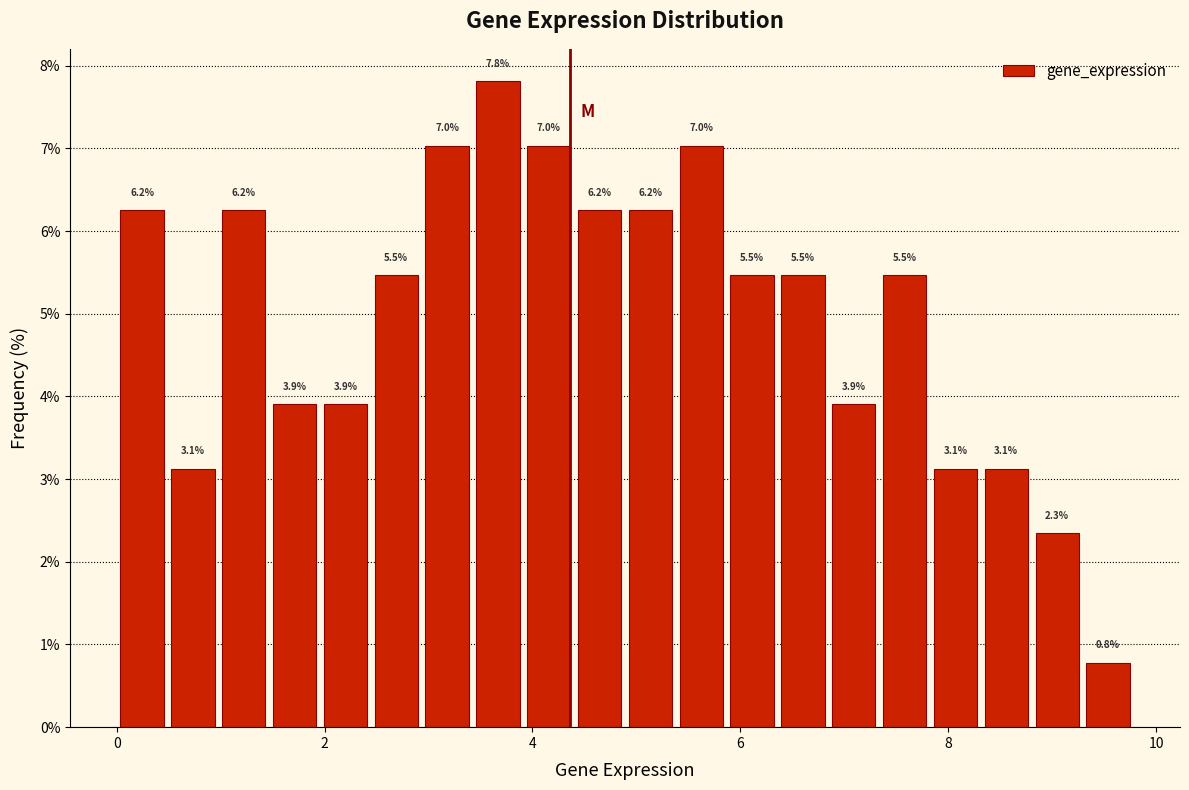

Read against the x-axis, roughly where is the centre of the tallest bar?

3.6